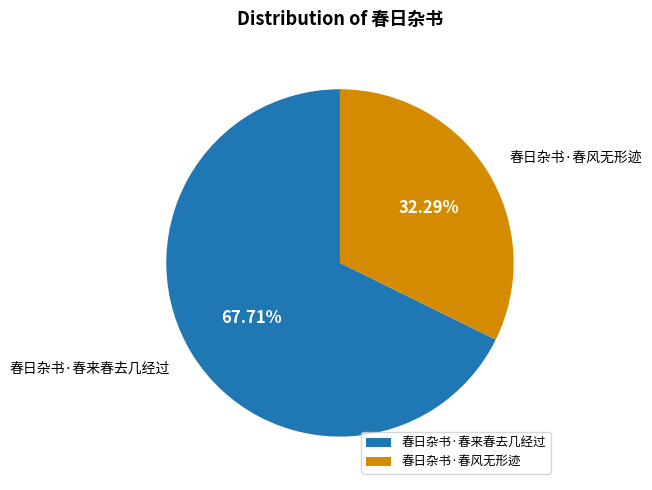

Rank the categories by value from lowest to highest.

春日杂书·春风无形迹, 春日杂书·春来春去几经过